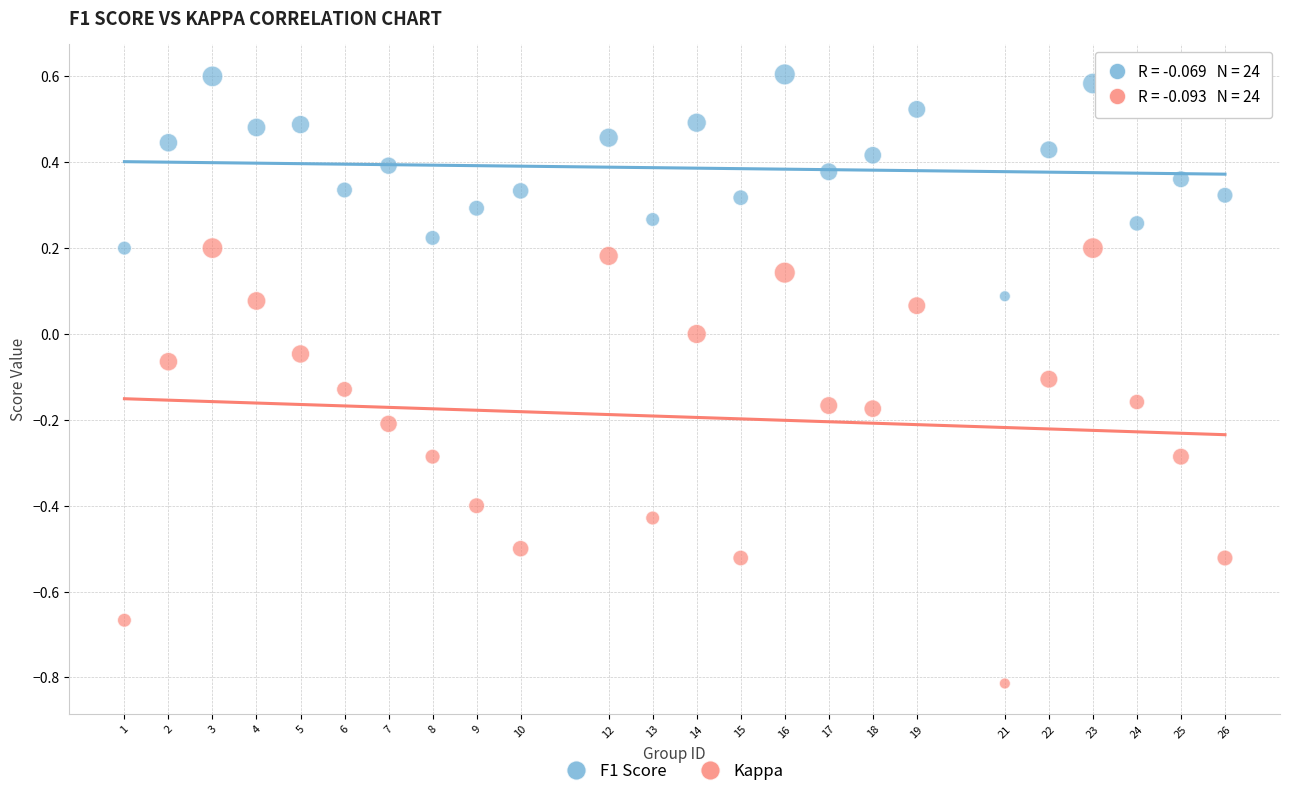

Which series reaches the minimum Y coordinate?

Kappa